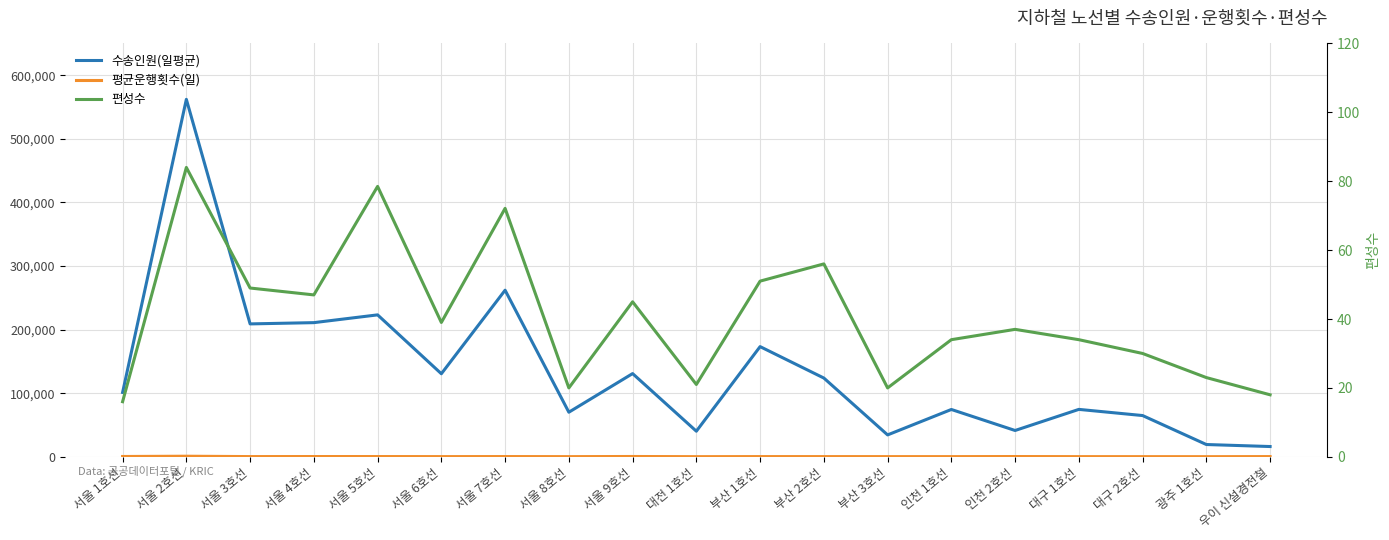

Which series has the largest range (max minus min)?

수송인원(일평균)